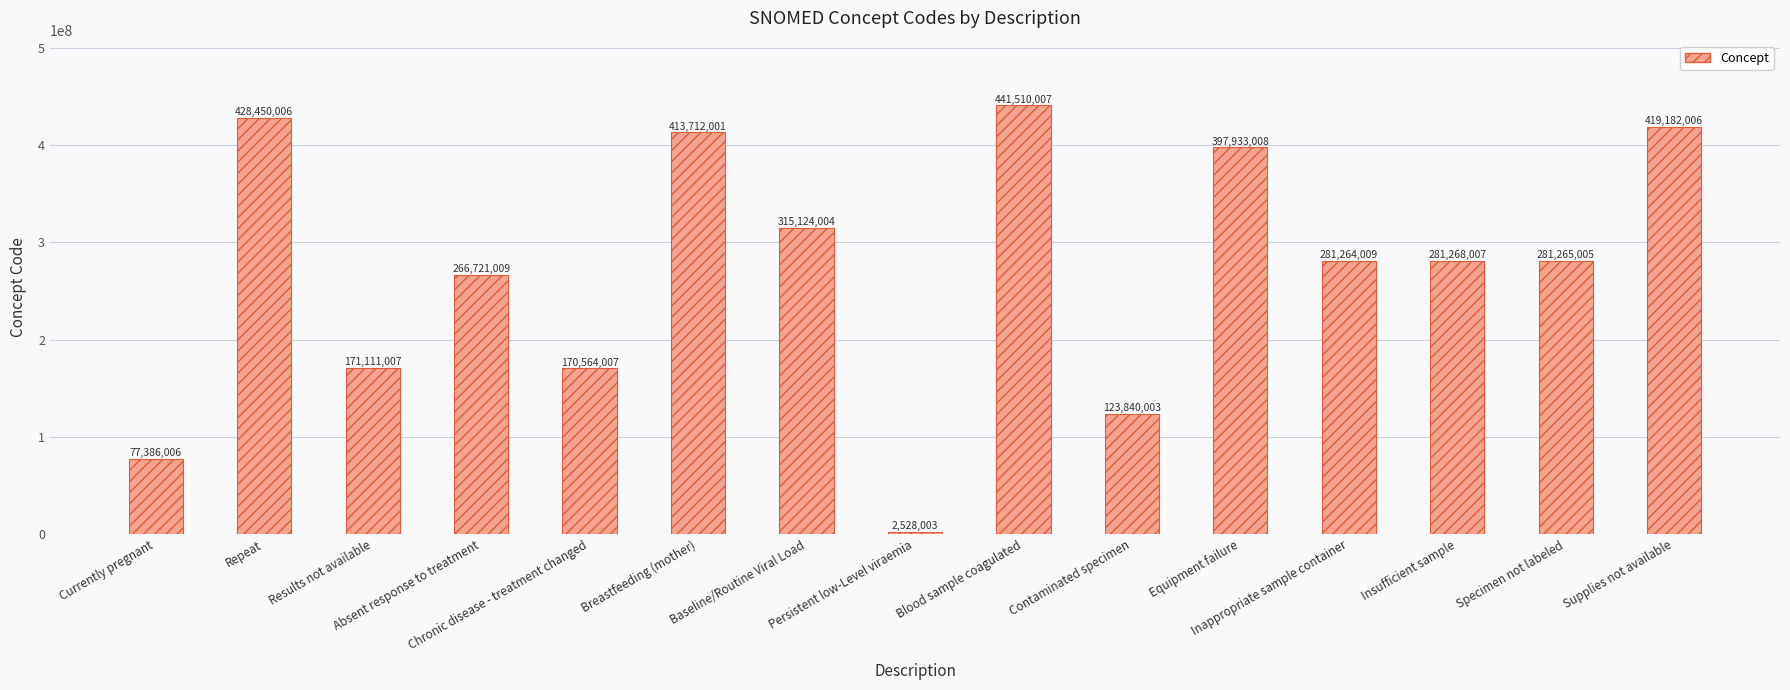

Reading right to left, list all the values displayed in this chart.

Supplies not available=419182006	Specimen not labeled=281265005	Insufficient sample=281268007	Inappropriate sample container=281264009	Equipment failure=397933008	Contaminated specimen=123840003	Blood sample coagulated=441510007	Persistent low-Level viraemia=2528003	Baseline/Routine Viral Load=315124004	Breastfeeding (mother)=413712001	Chronic disease - treatment changed=170564007	Absent response to treatment=266721009	Results not available=171111007	Repeat=428450006	Currently pregnant=77386006